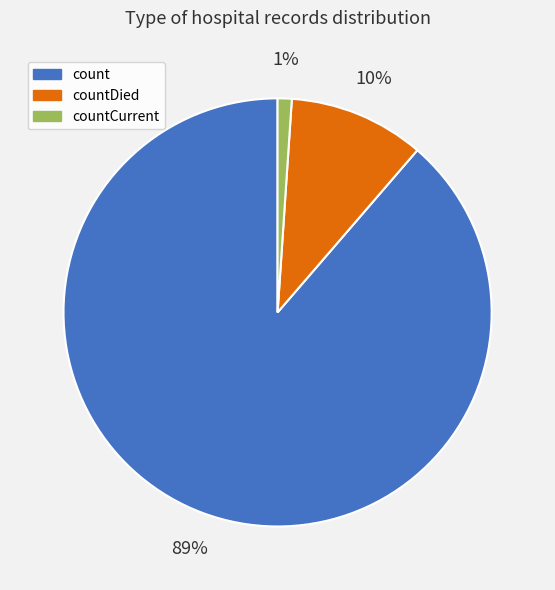

To the nearest percent, what is the difference between the largest and smallest slice percentages?

88%